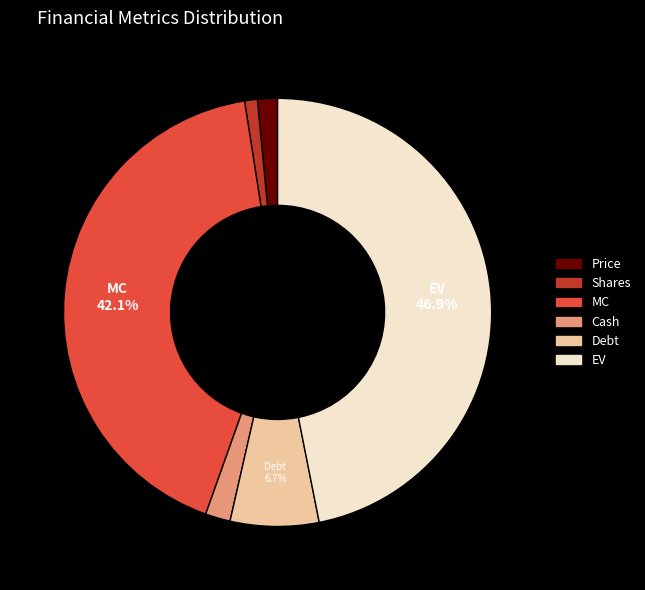

Which slice is the smallest?

Shares